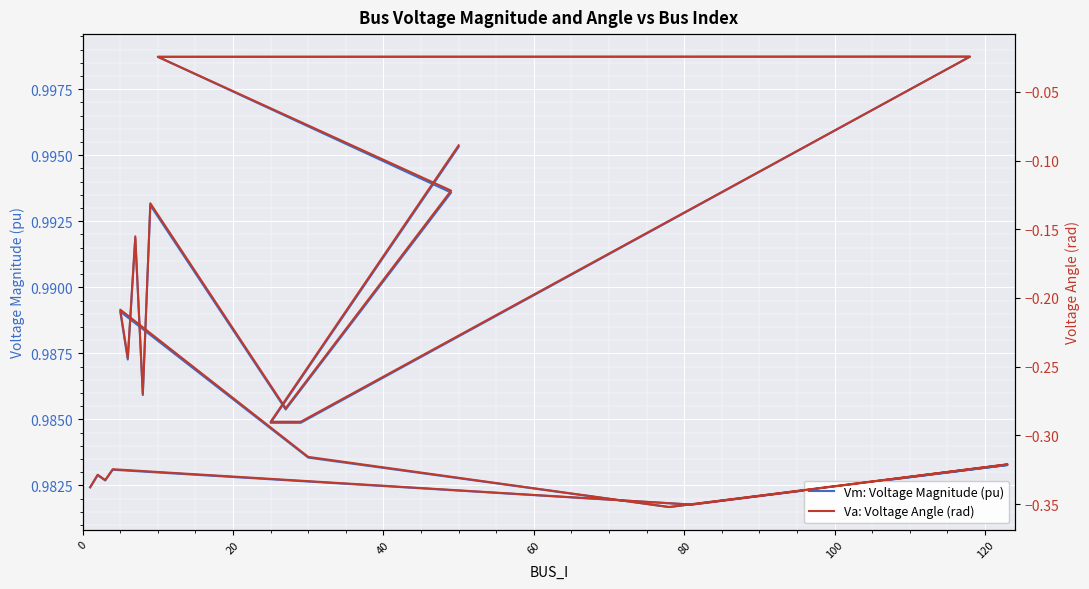

What is the value of the Va: Voltage Angle (rad) point at the 12th from the left?

-0.3